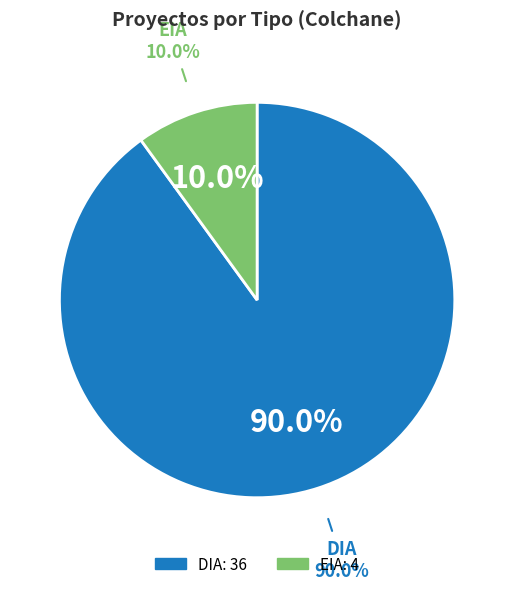

How much of the chart is everything except DIA?

10.0%